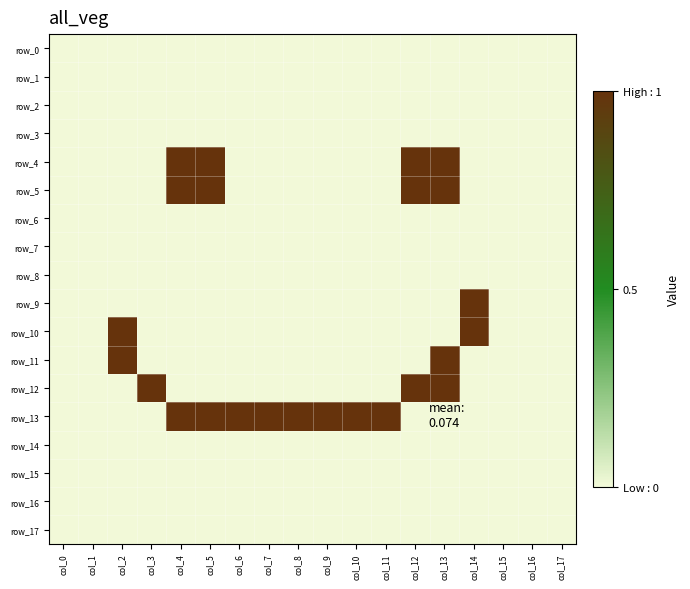

At which category is the sum across all series the highest?

col_13